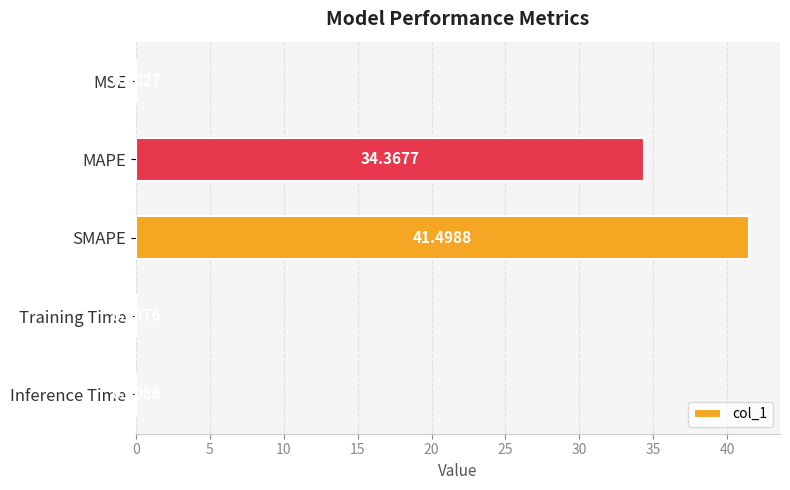

What is the change in value from MSE to SMAPE?

+41.5